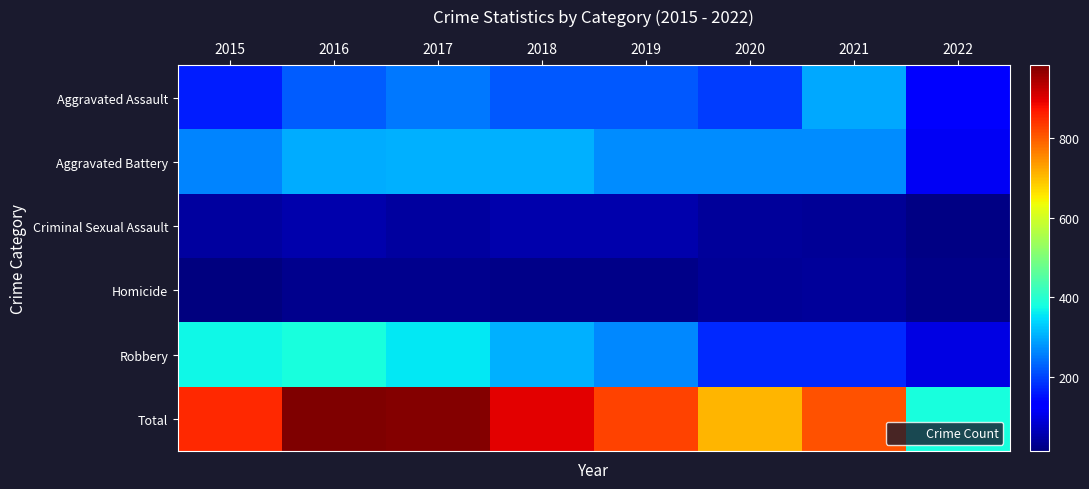

Reading right to left, what are all the values shown in this chart?

Aggravated Assault: 2022=130	2021=295	2020=192	2019=220	2018=220	2017=251	2016=225	2015=164
Aggravated Battery: 2022=114	2021=270	2020=269	2019=267	2018=302	2017=303	2016=298	2015=260
Criminal Sexual Assault: 2022=19	2021=33	2020=38	2019=54	2018=51	2017=41	2016=51	2015=43
Homicide: 2022=21	2021=38	2020=34	2019=21	2018=23	2017=27	2016=28	2015=13
Robbery: 2022=97	2021=175	2020=174	2019=264	2018=302	2017=356	2016=381	2015=372
Total: 2022=381	2021=811	2020=707	2019=826	2018=898	2017=978	2016=983	2015=852